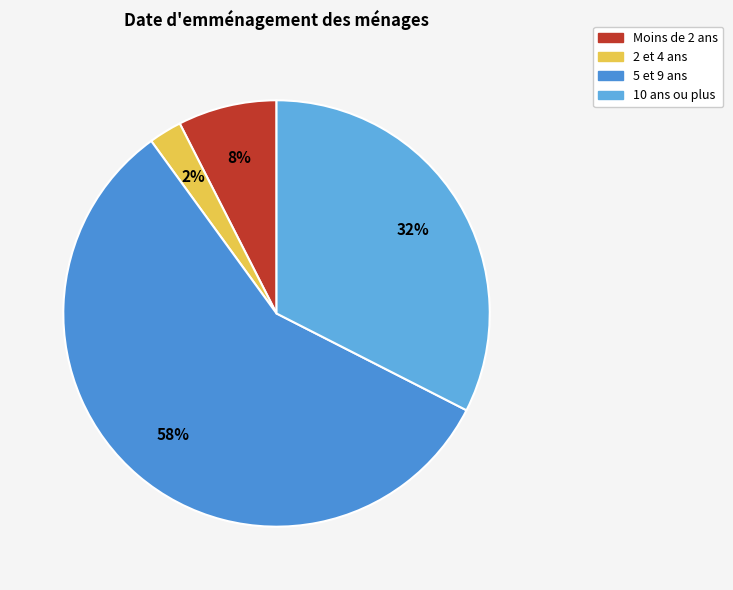

Rank the categories by value from highest to lowest.

5 et 9 ans, 10 ans ou plus, Moins de 2 ans, 2 et 4 ans